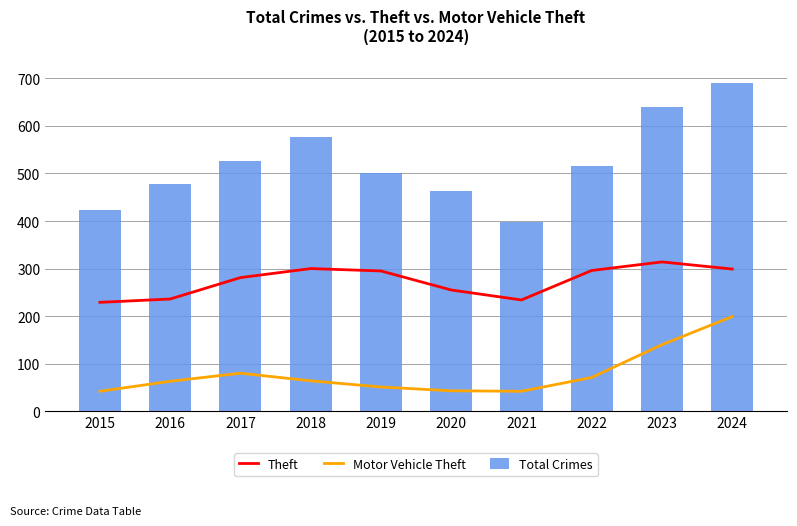

How many values in the Motor Vehicle Theft series exceed 64?

4